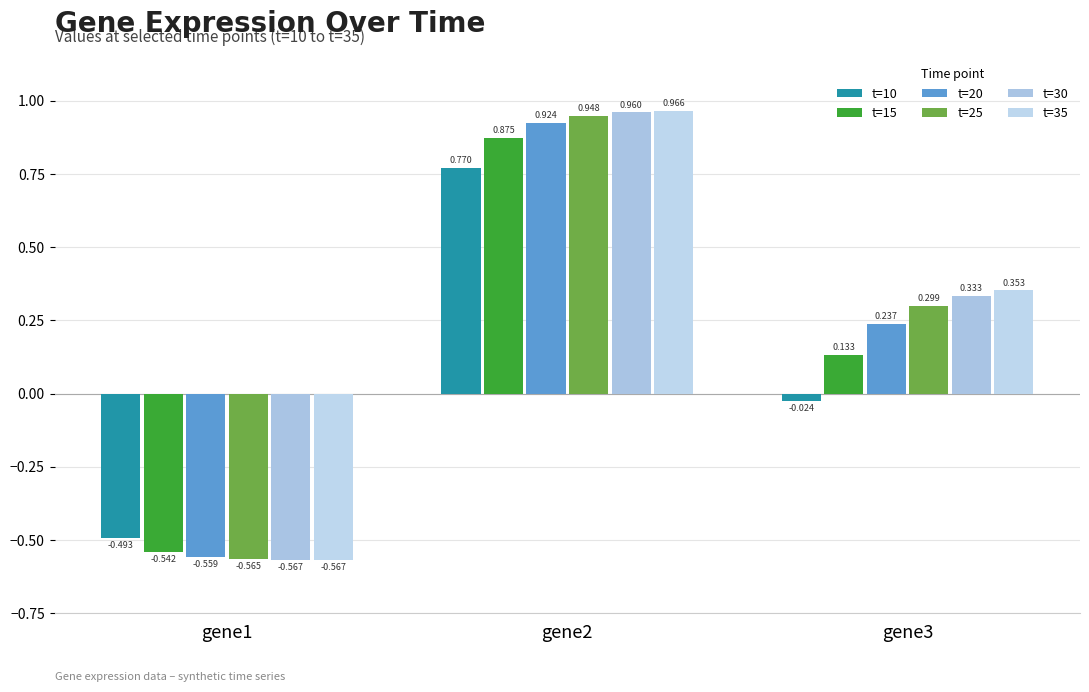

Where does the t=25 series first go above 0?

gene2